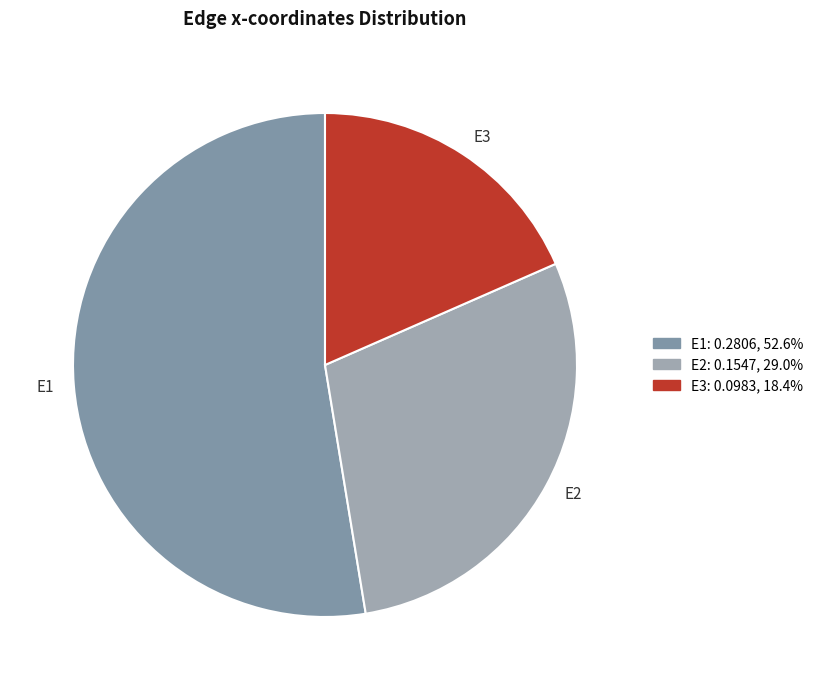

Count the number of slices in the pie.

3